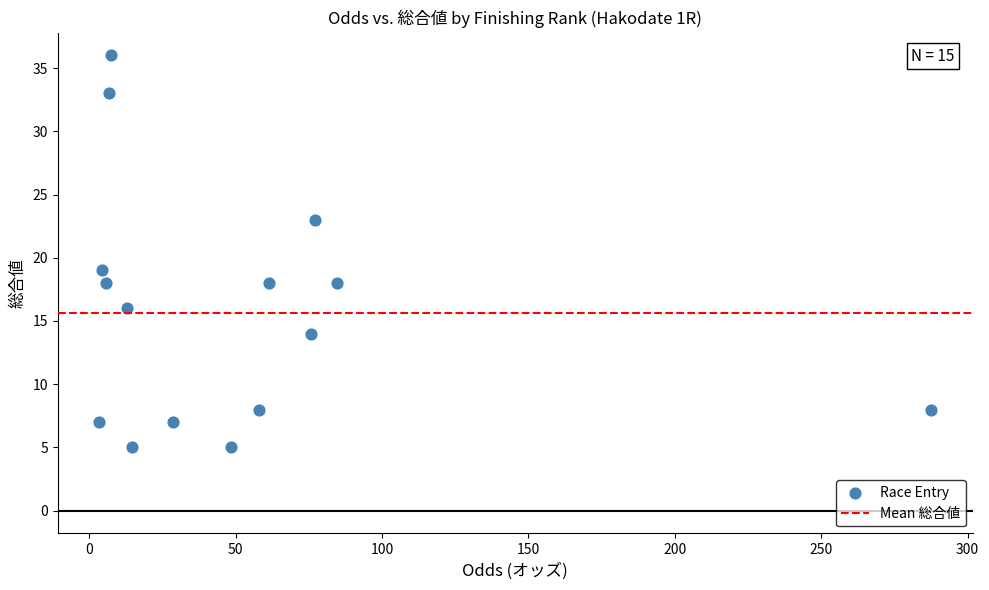

What Y value in the scatter plot is closest to 20?

19